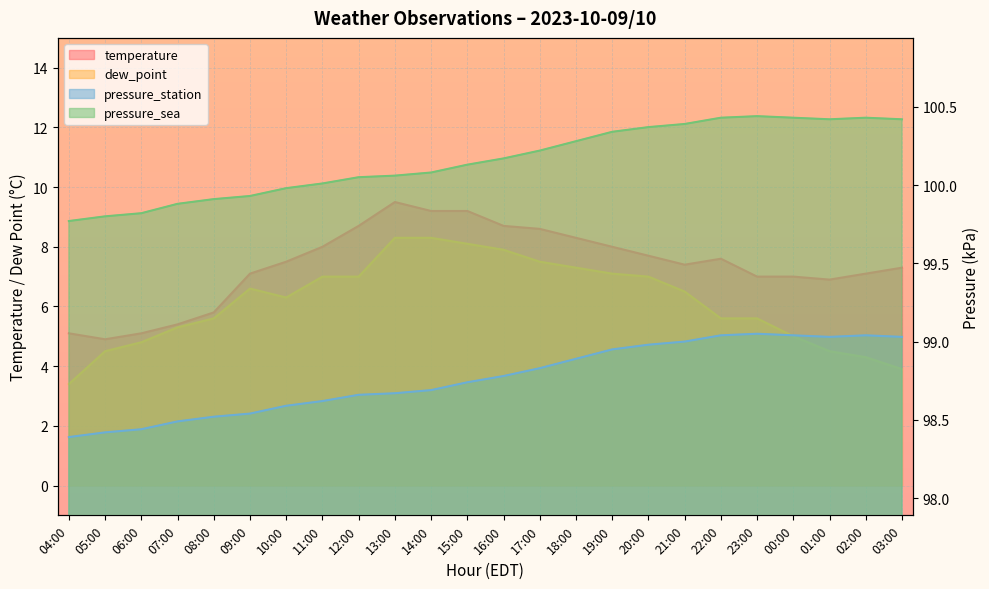

At 21:00, list the series in order from smallest to largest.

dew_point, temperature, pressure_station, pressure_sea